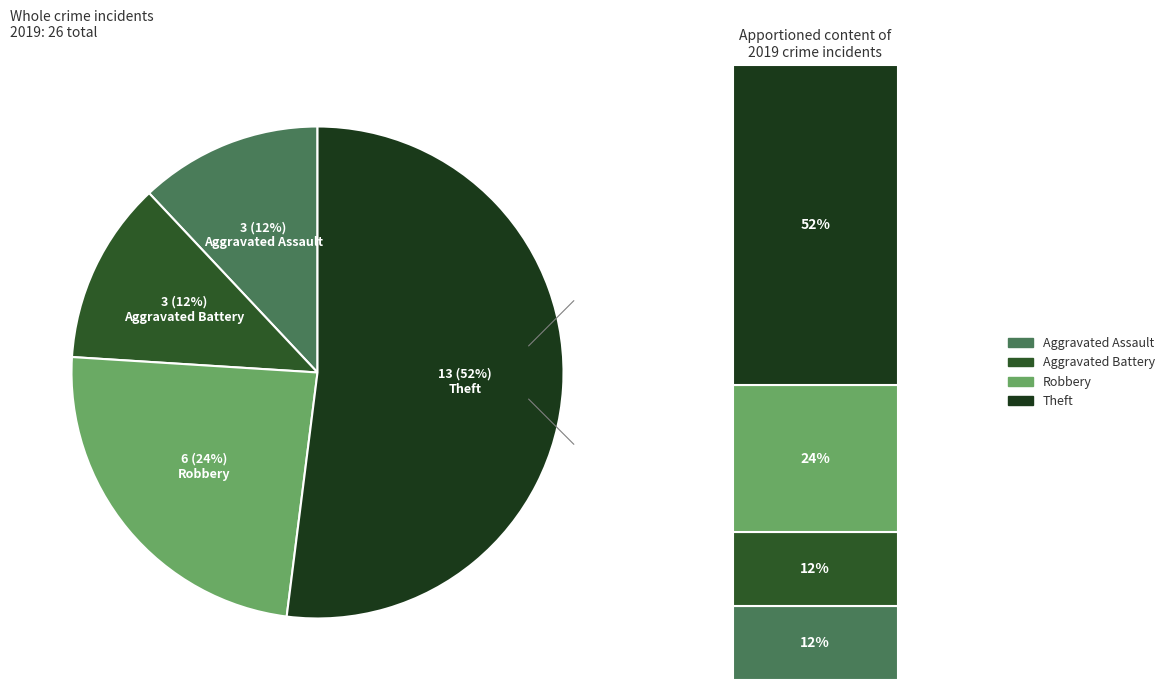

To the nearest percent, what is the combined percentage of Aggravated Assault and Theft?

64%